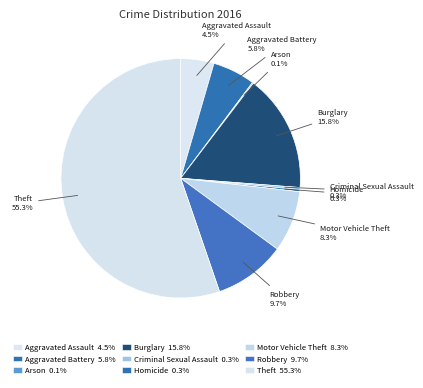

Do Robbery and Criminal Sexual Assault together represent more than half of the pie?

No